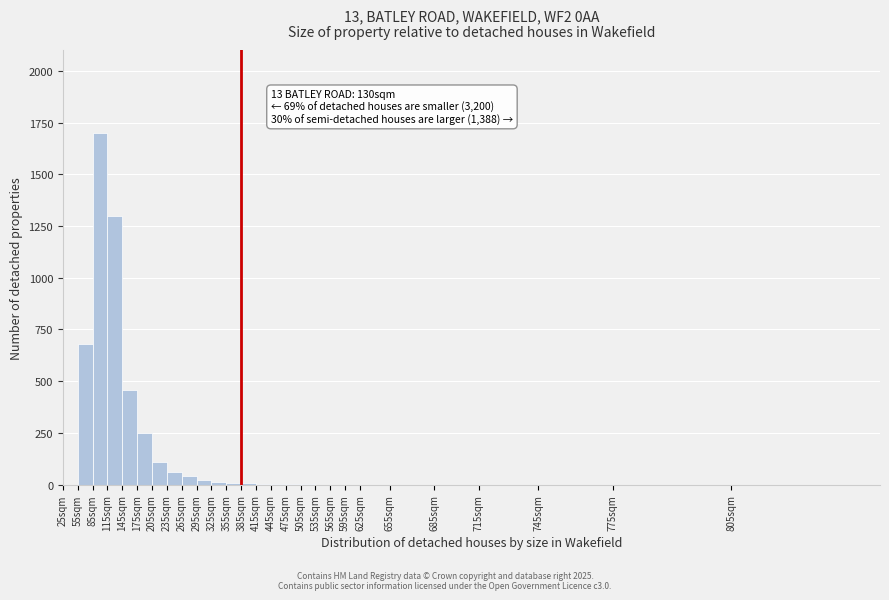

True or false: the data shows 728 at 145sqm.

False